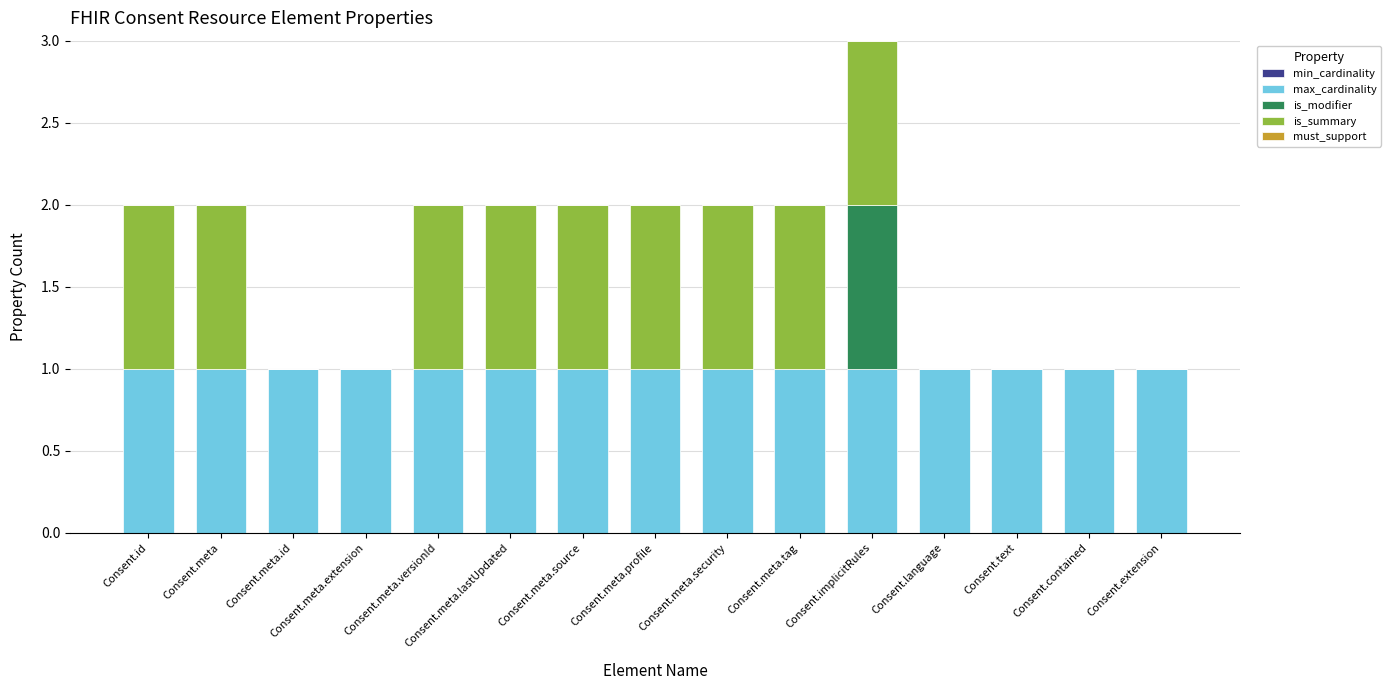

What is the total value across all series at Consent.meta.security?

2